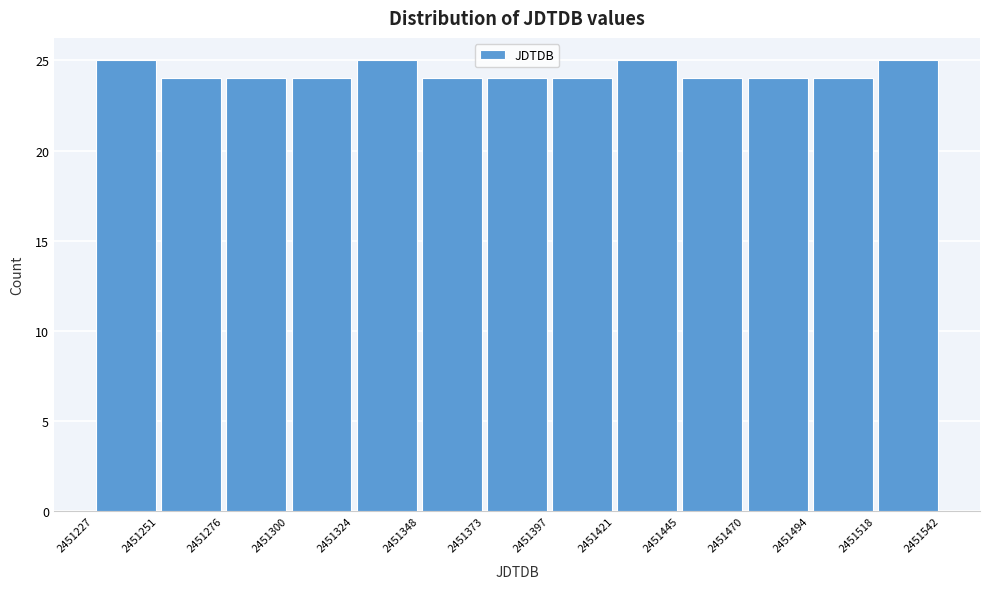

How tall is the bar that spans 2451348 to 2451373 on the x-axis? The values are not printed on the chart, so give them approximately, as read against the axis.

24